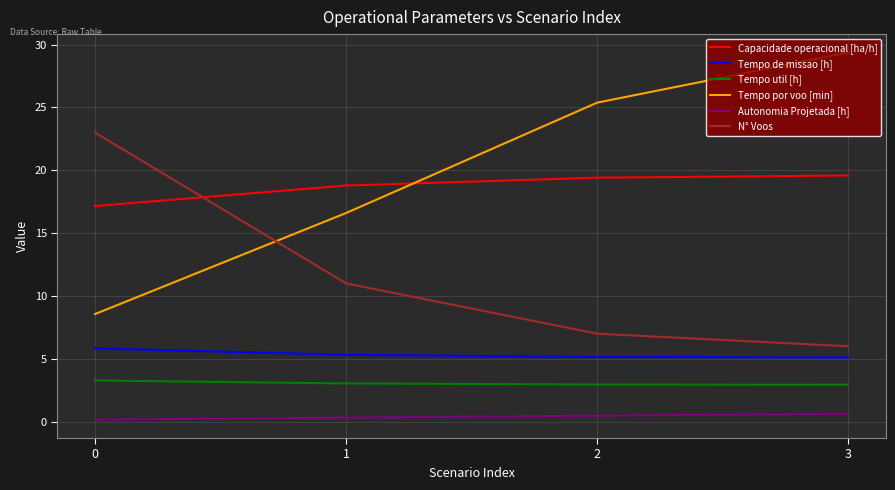

True or false: Tempo por voo [min] has a value of 27.6 at 1.

False